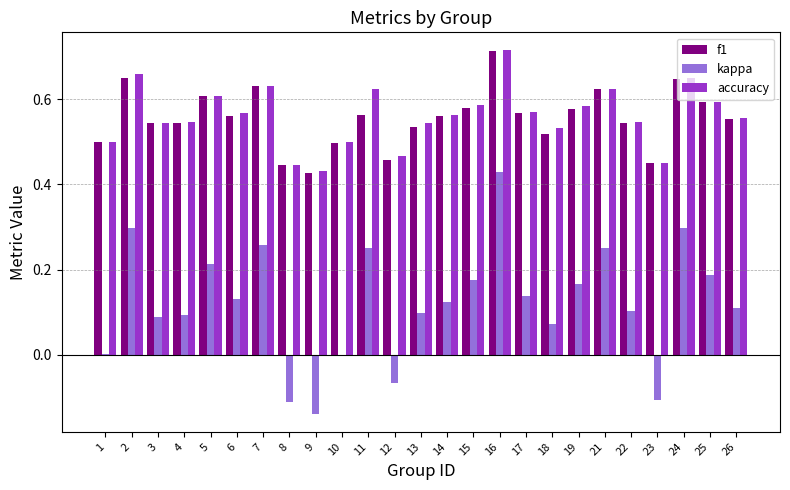

What is the total value across all series at 2?

1.6